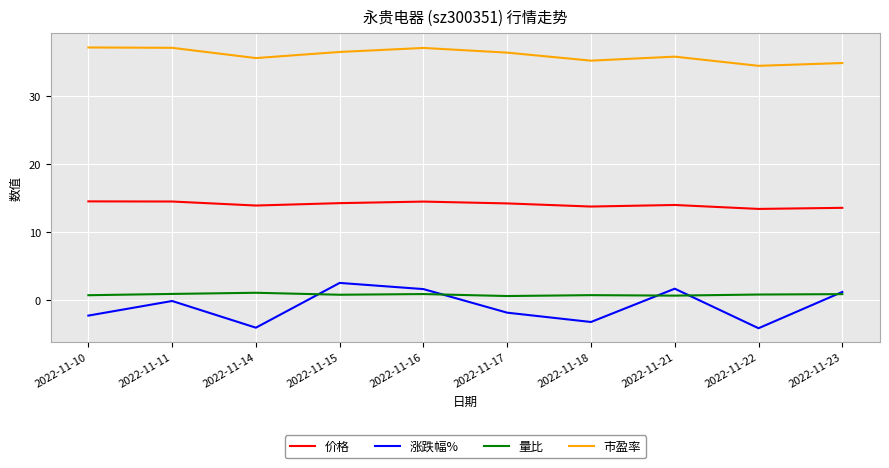

Where is the first local maximum for 涨跌幅%?

2022-11-11